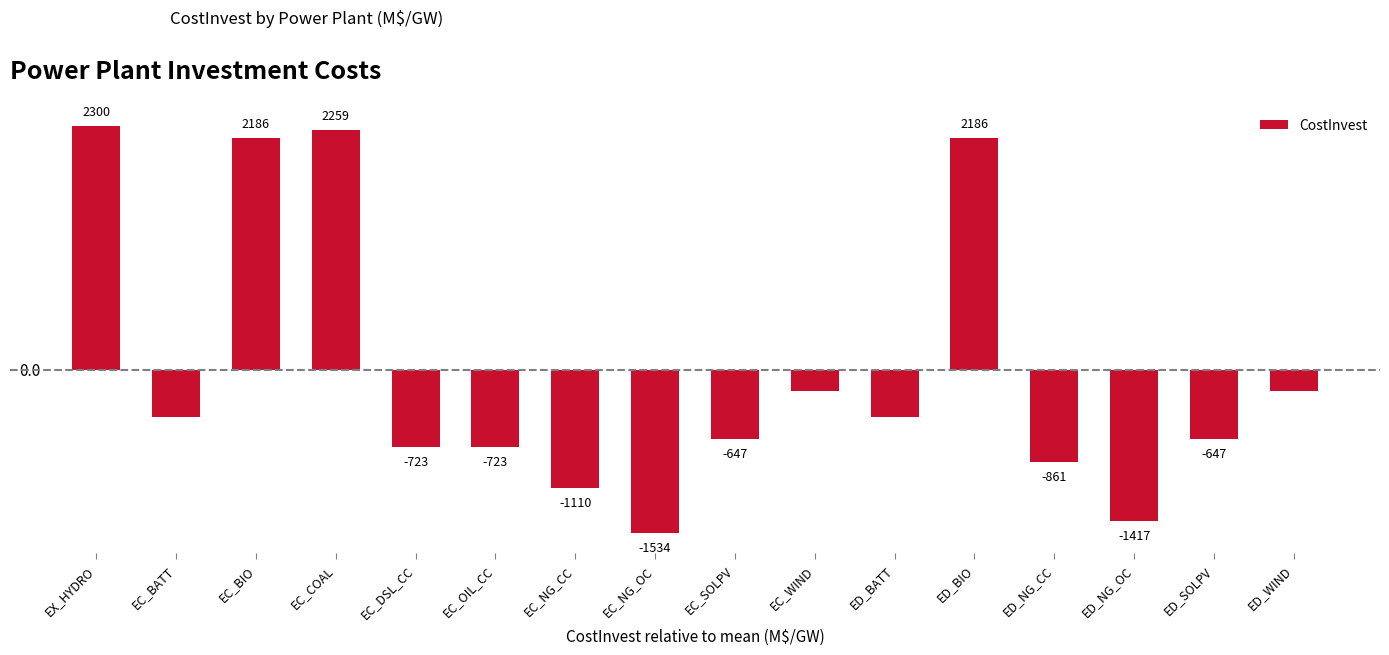

What is the label of the 1st bar from the left?

EX_HYDRO